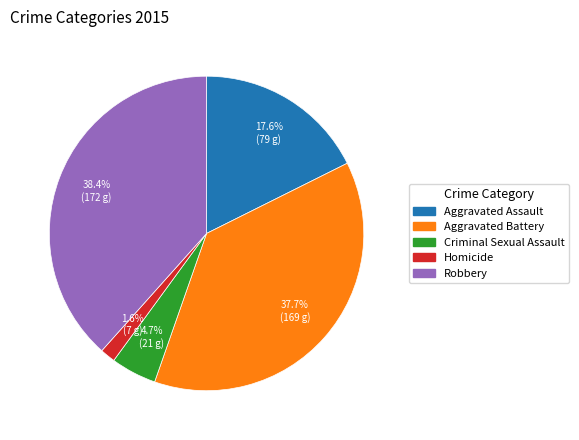

To the nearest percent, what is the combined percentage of Aggravated Battery and Homicide?

39%